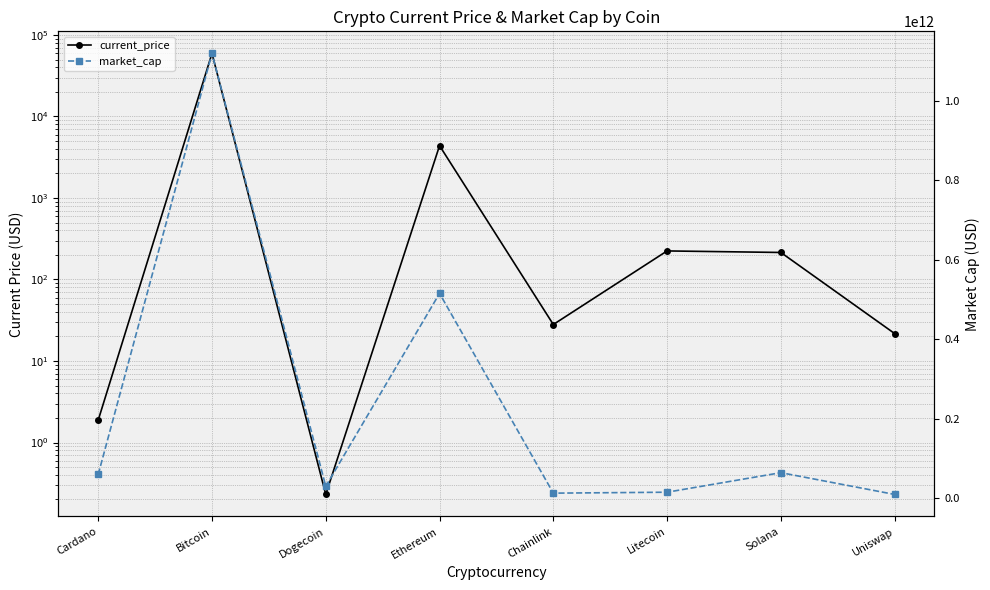

Rank the series by their average value, from lowest to highest.

current_price, market_cap